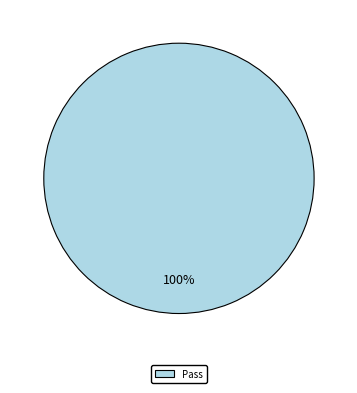

Count the number of slices in the pie.

1